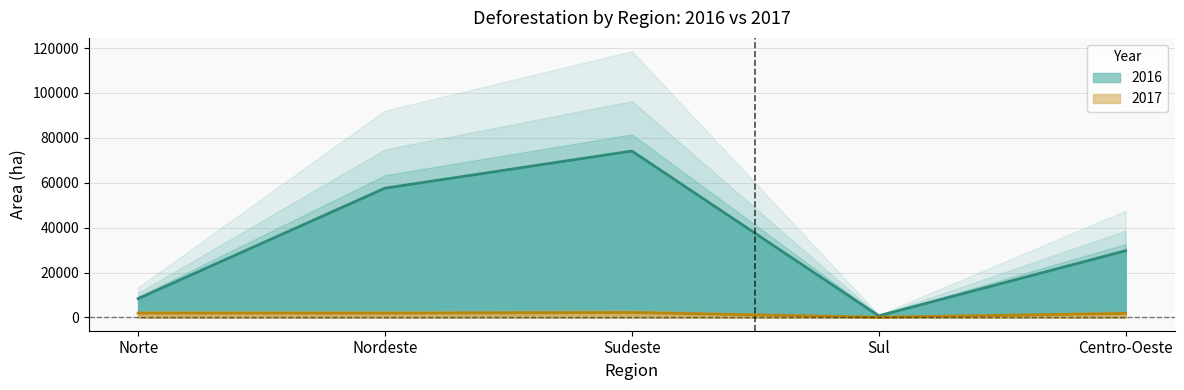

Reading left to right, what are all the values shown in this chart?

2016: 8382	57590	74134	714	29715
2017: 1938	1914	2188	90	1781